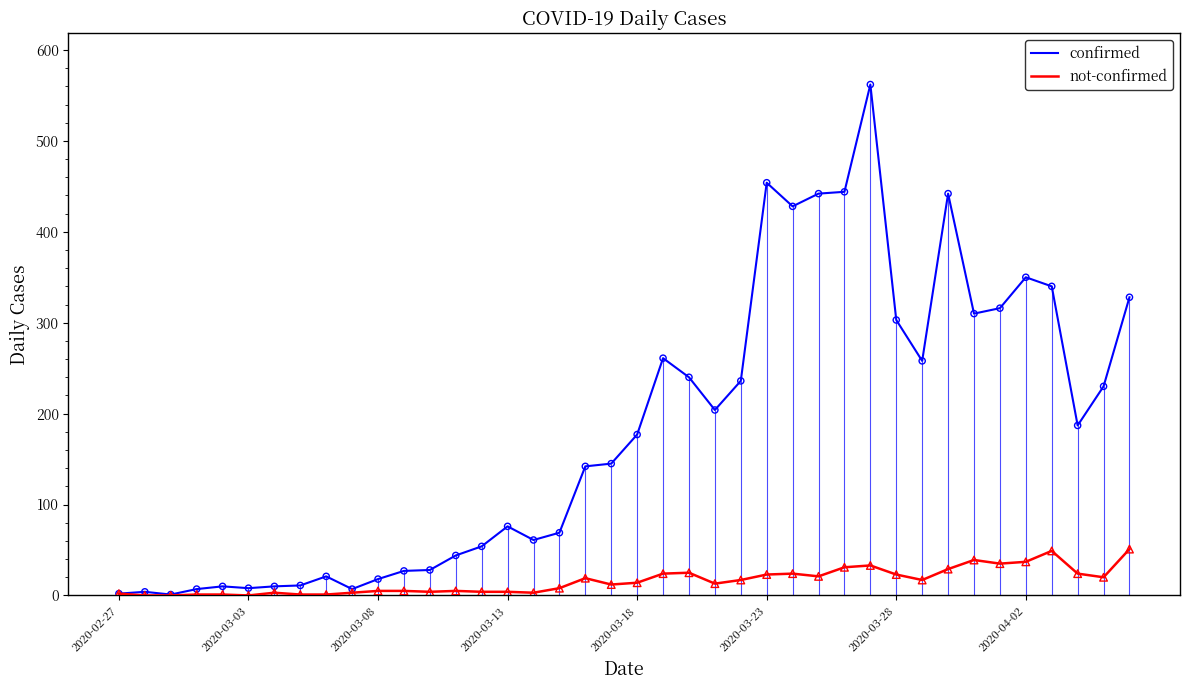

Which series has the widest spread of Y values?

confirmed